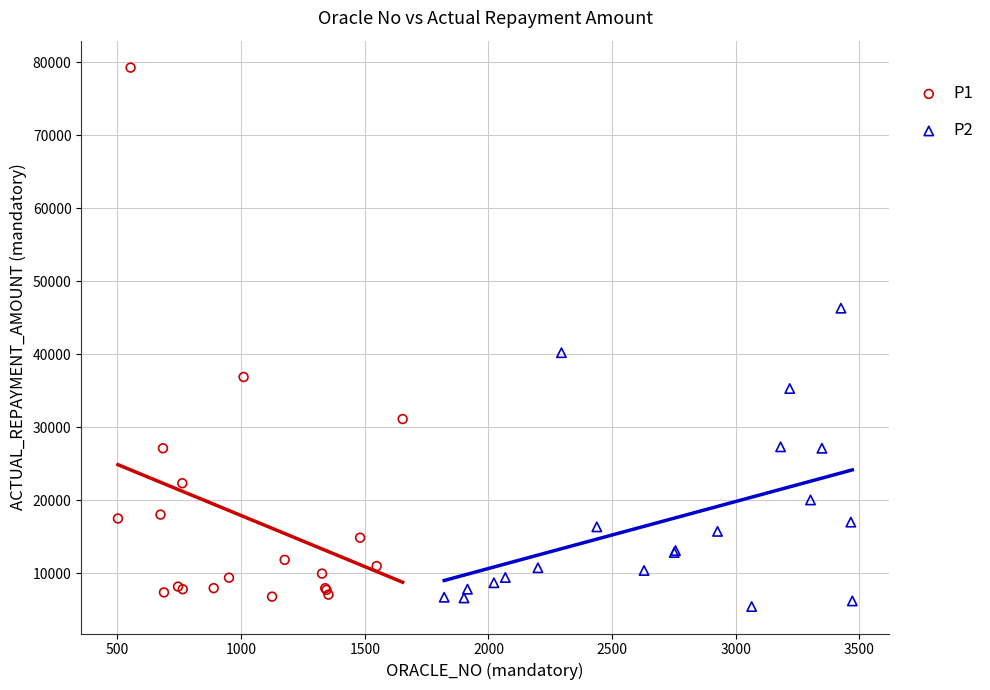

Which series contains the highest Y value?

P1